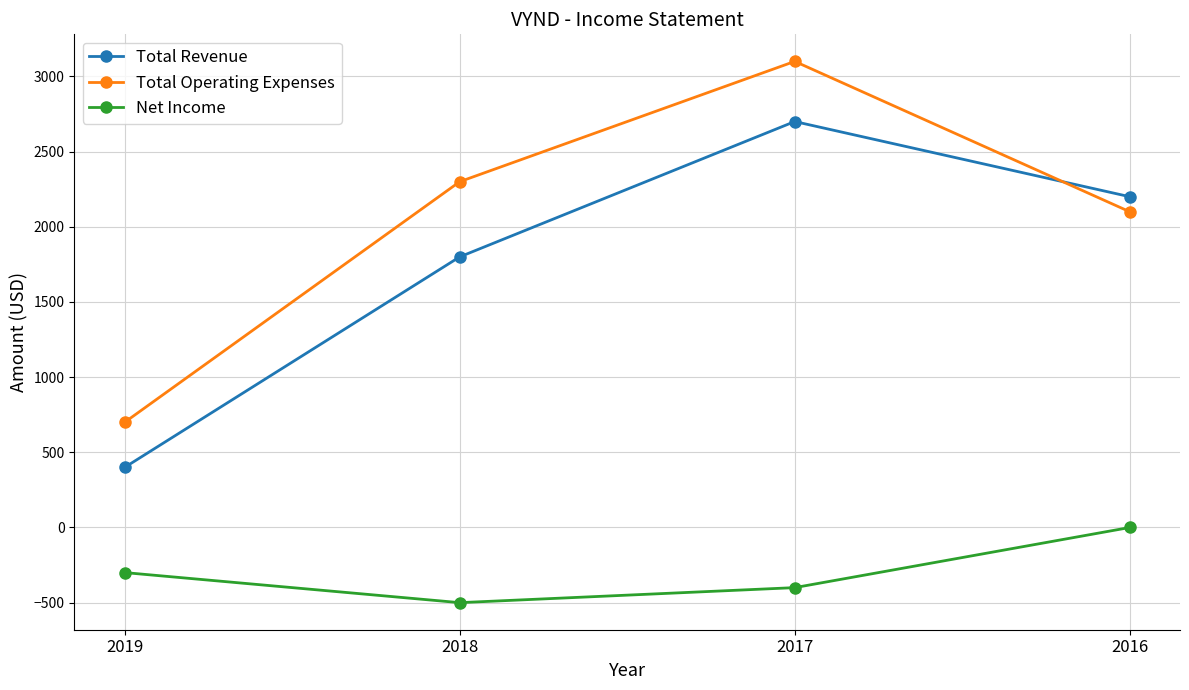

Which series has the largest range (max minus min)?

Total Operating Expenses